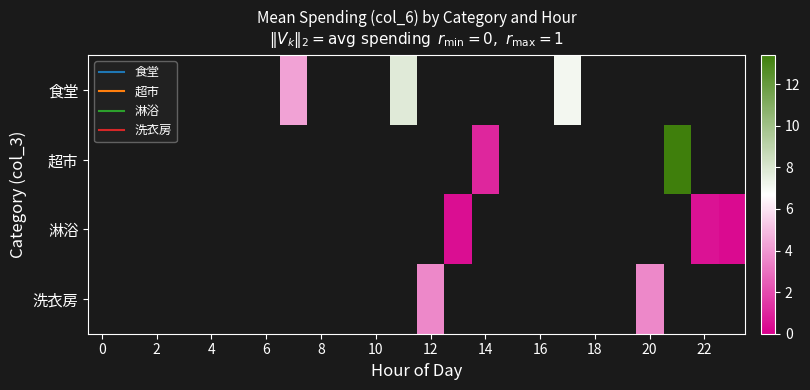

How many distinct data groups are displayed?

4